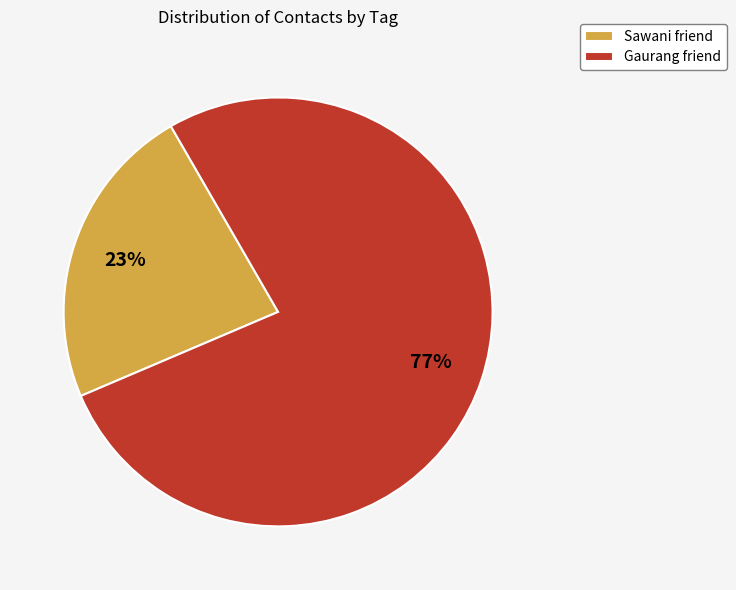

To the nearest percent, what percentage of the pie is Gaurang friend?

77%